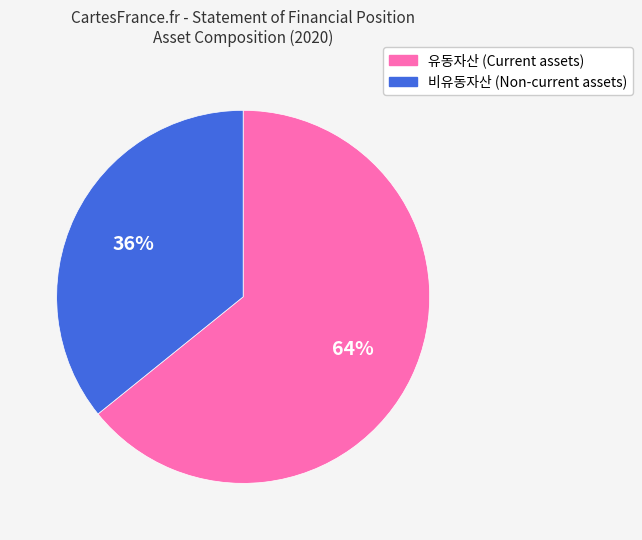

Combined, do 유동자산 (Current assets) and 비유동자산 (Non-current assets) account for over 50%?

Yes